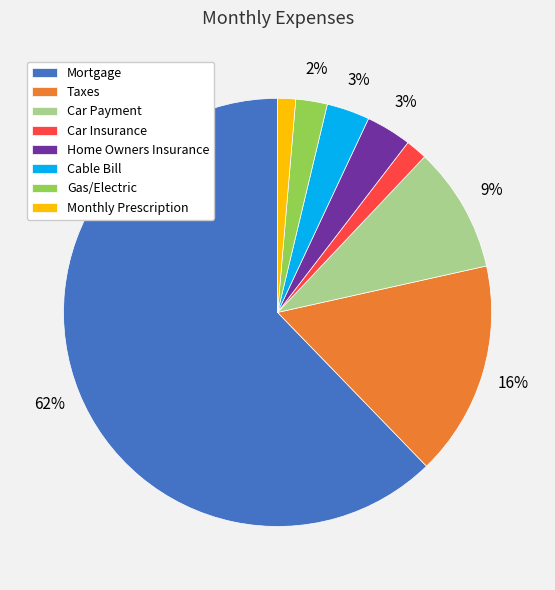

Is the sum of Cable Bill and Car Insurance greater than half?

No